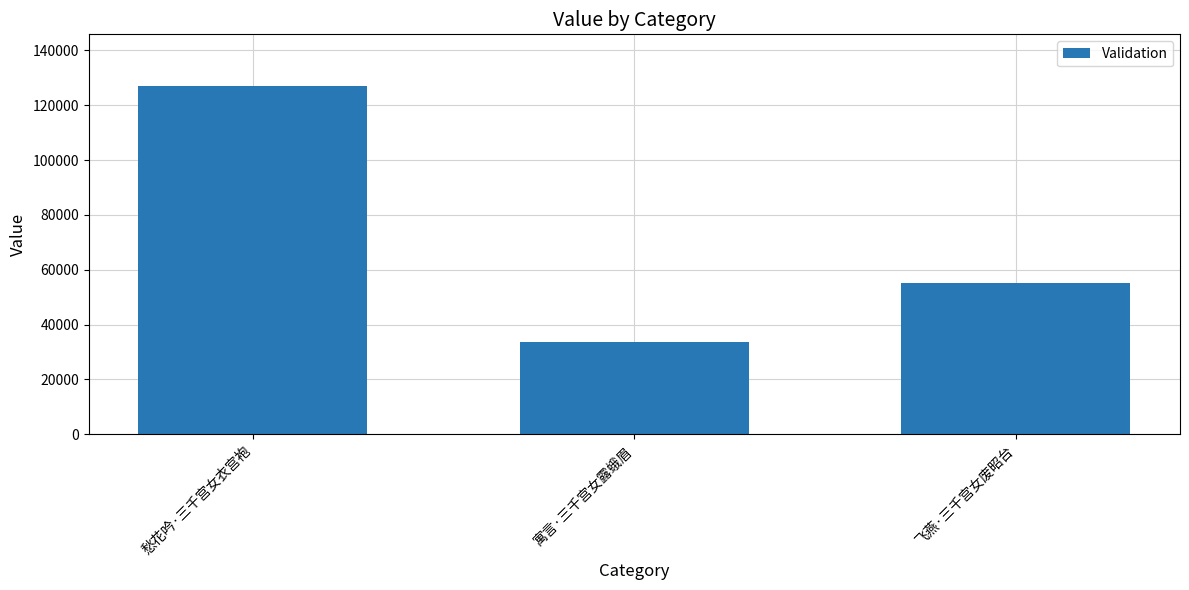

What is the difference between the values at 飞燕·三千宫女废昭台 and 寓言·三千宫女露蛾眉?

21499